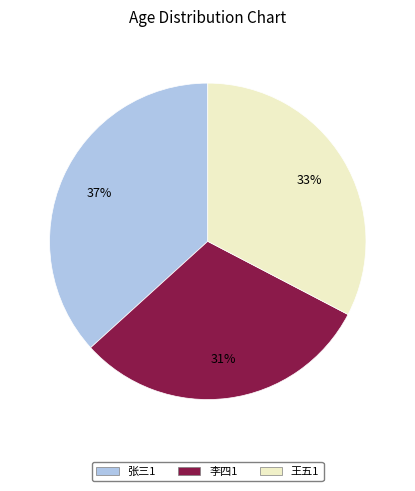

Which category has the biggest portion of the pie?

张三1